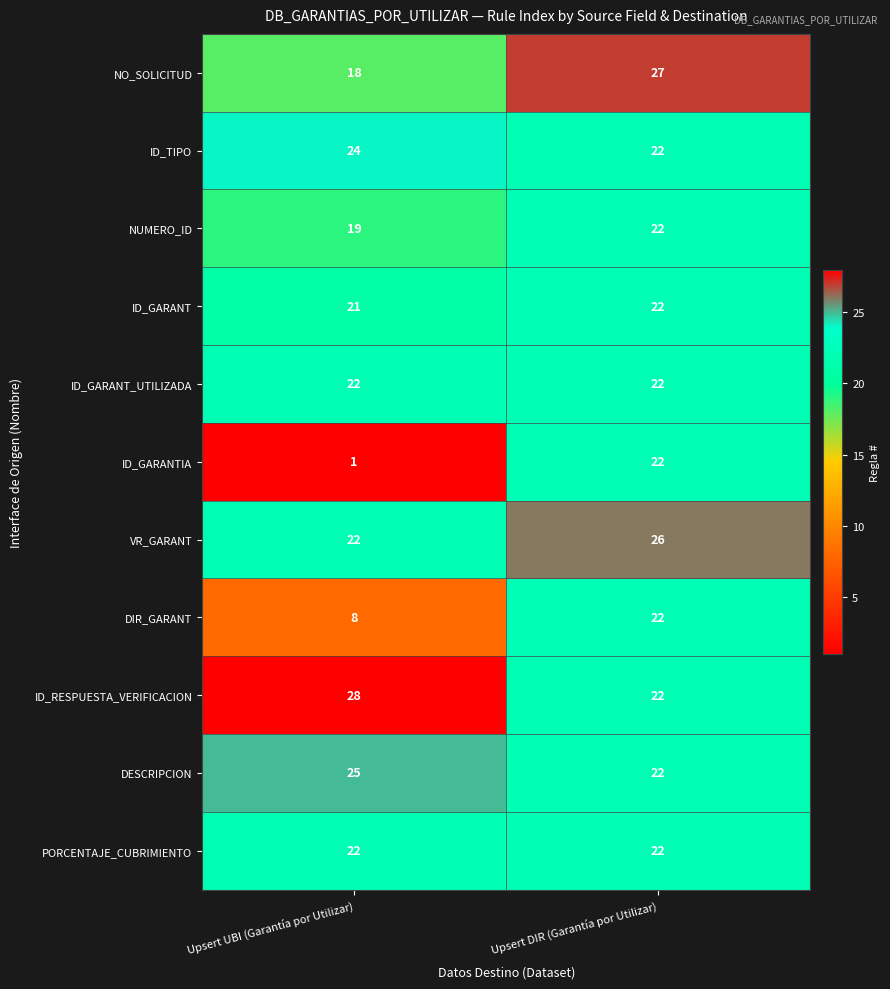

What is the spread (max minus min) of values at Upsert DIR (Garantía por Utilizar)?

5